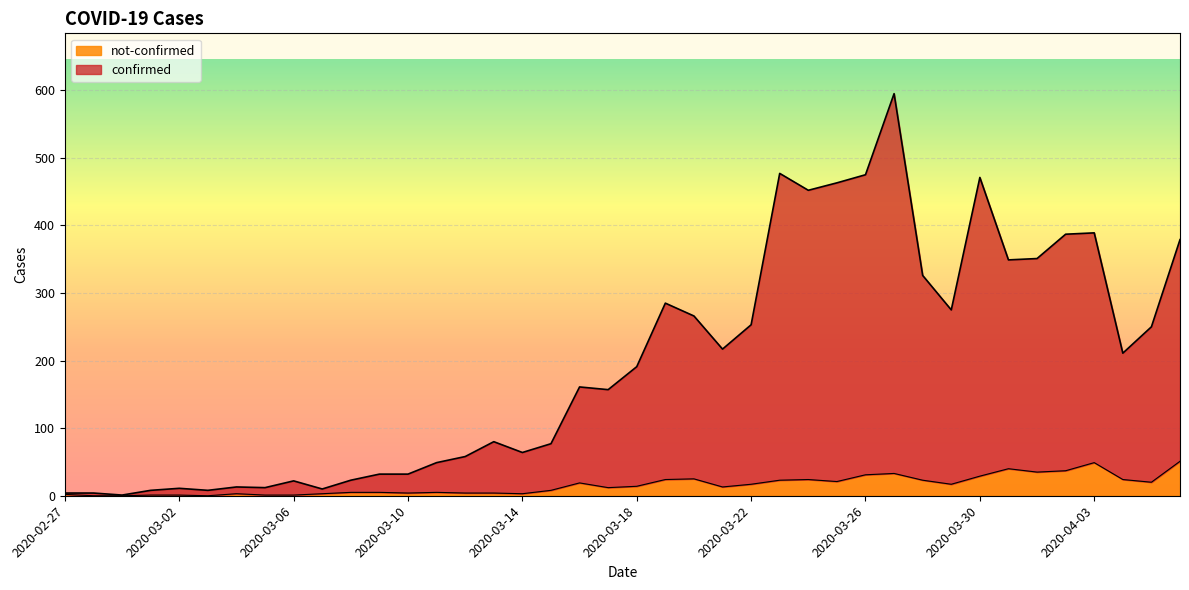

At which label does not-confirmed first exceed 14?

2020-03-16